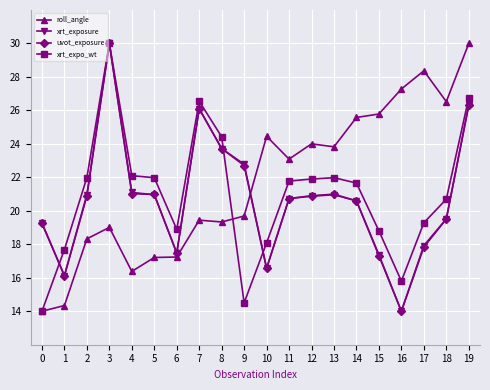

Where do uvot_exposure and roll_angle first cross each other?

9 and 10